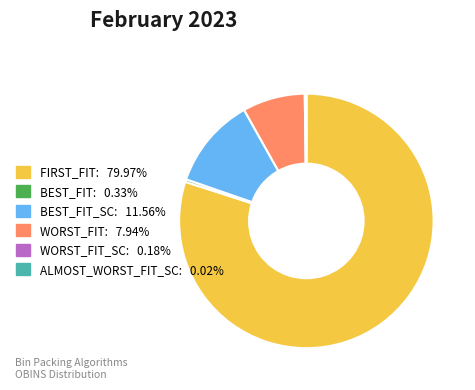

Is there any slice that represents more than half of the pie?

Yes